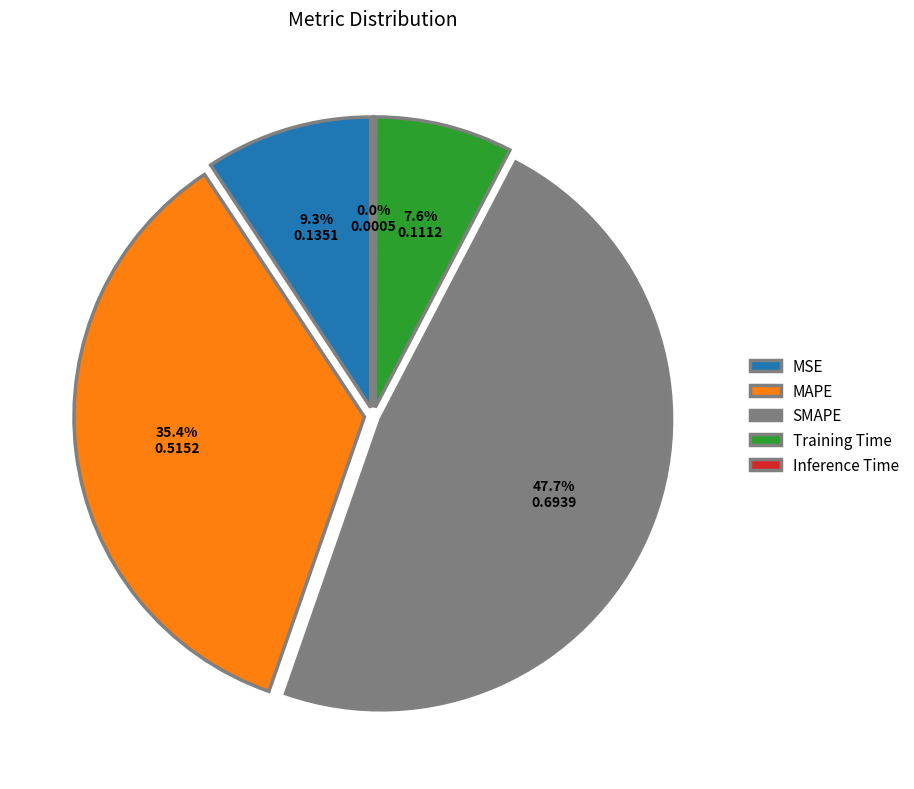

What percentage is the MAPE slice, to the nearest percent?

35%